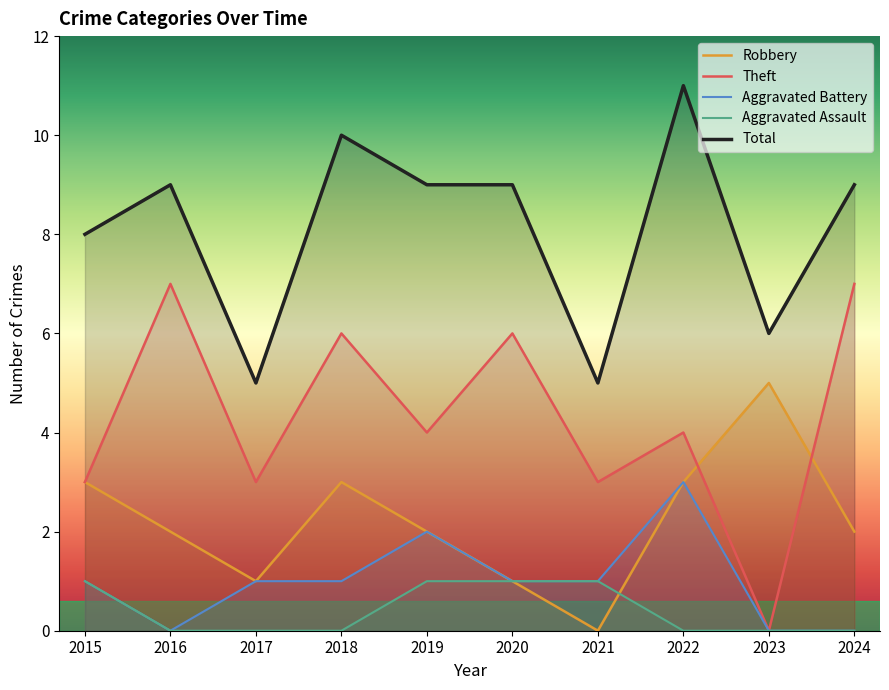

True or false: Total and Robbery cross at least once.

False